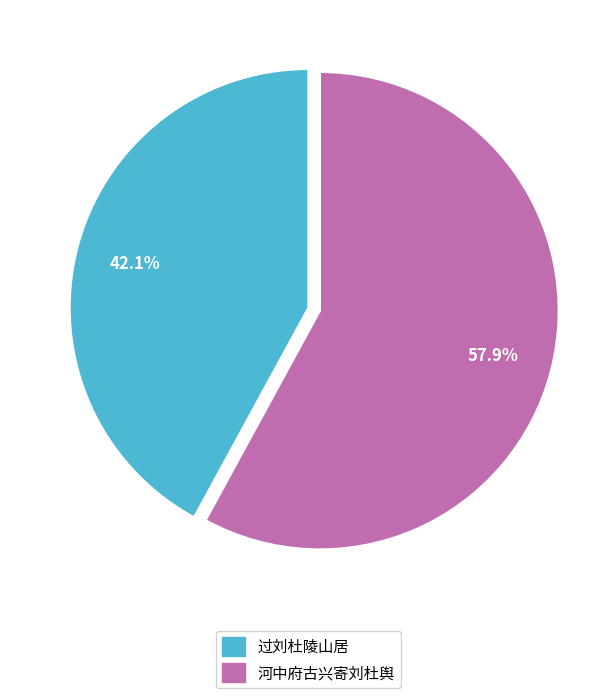

Approximately how many times larger is the value at 过刘杜陵山居 compared to 河中府古兴寄刘杜舆?

0.7